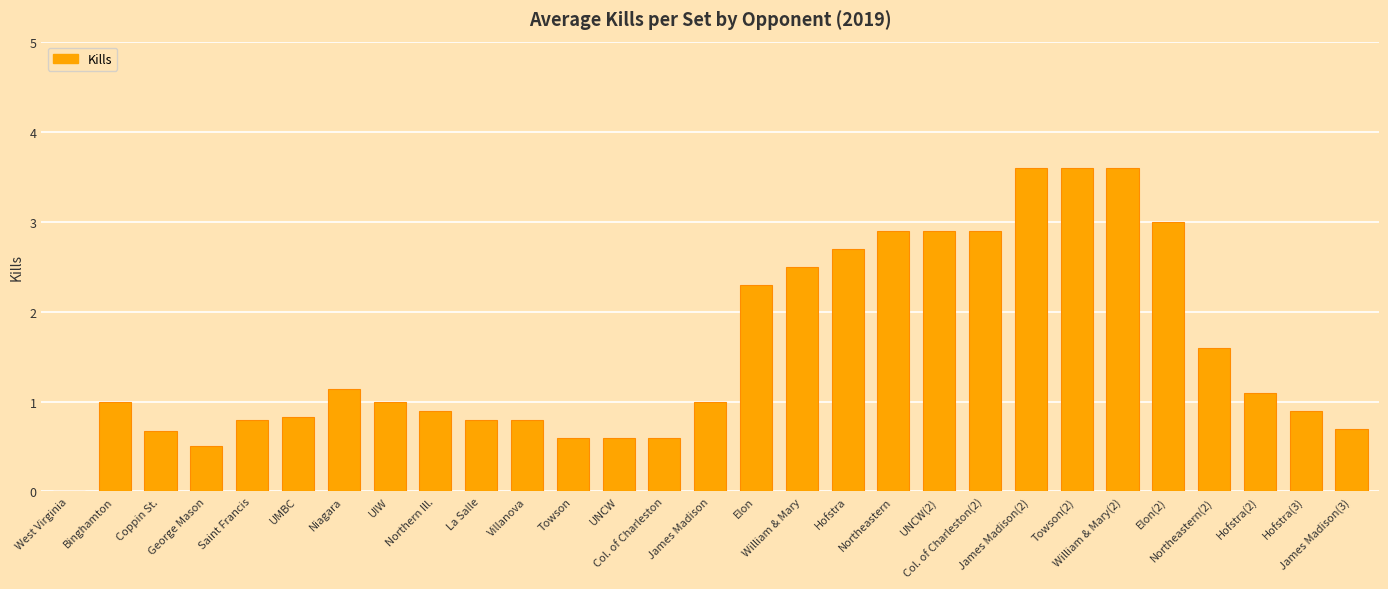

What is the maximum value shown in the chart?

3.6